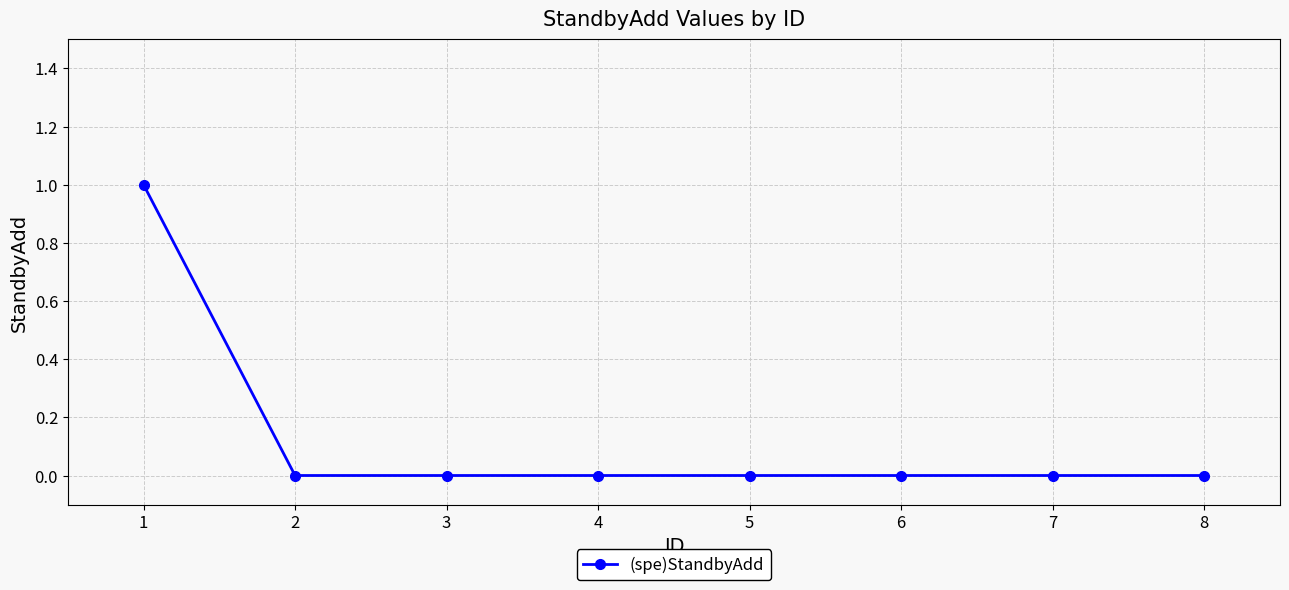

The value at 7 is 1. True or false?

False